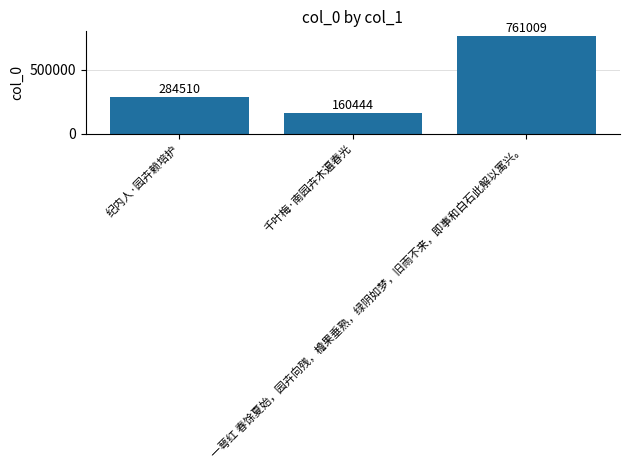

What is the smallest value displayed?

160444